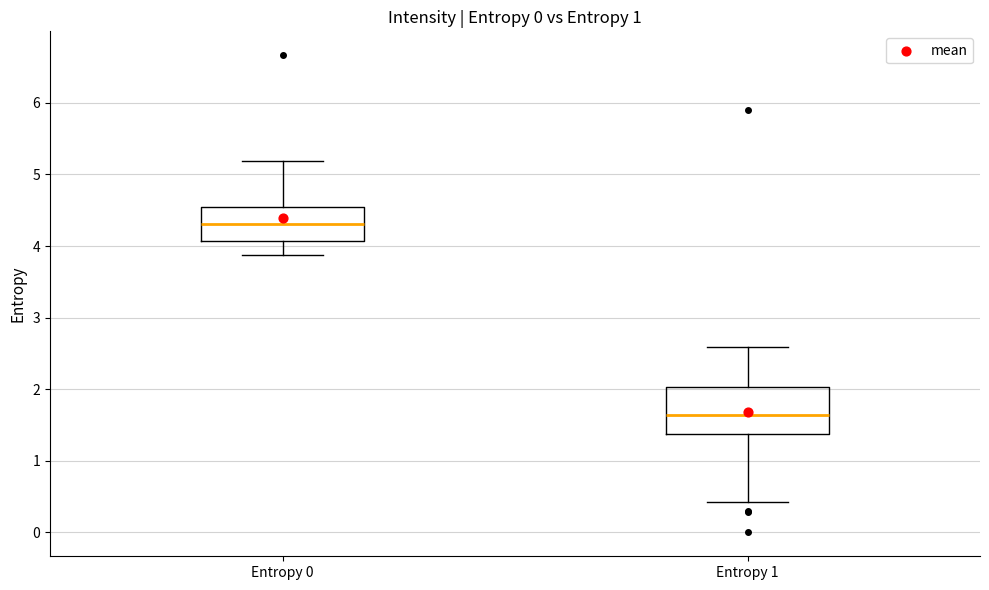

Which box has the highest median line?

Entropy 0